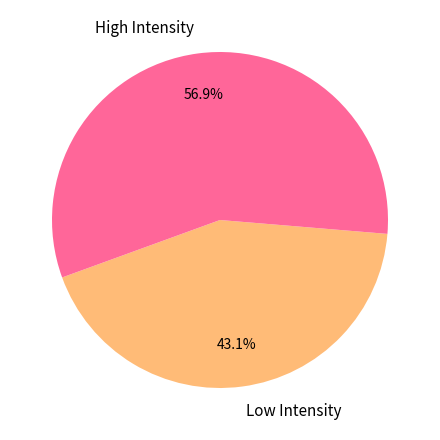

Which category accounts for the majority?

High Intensity